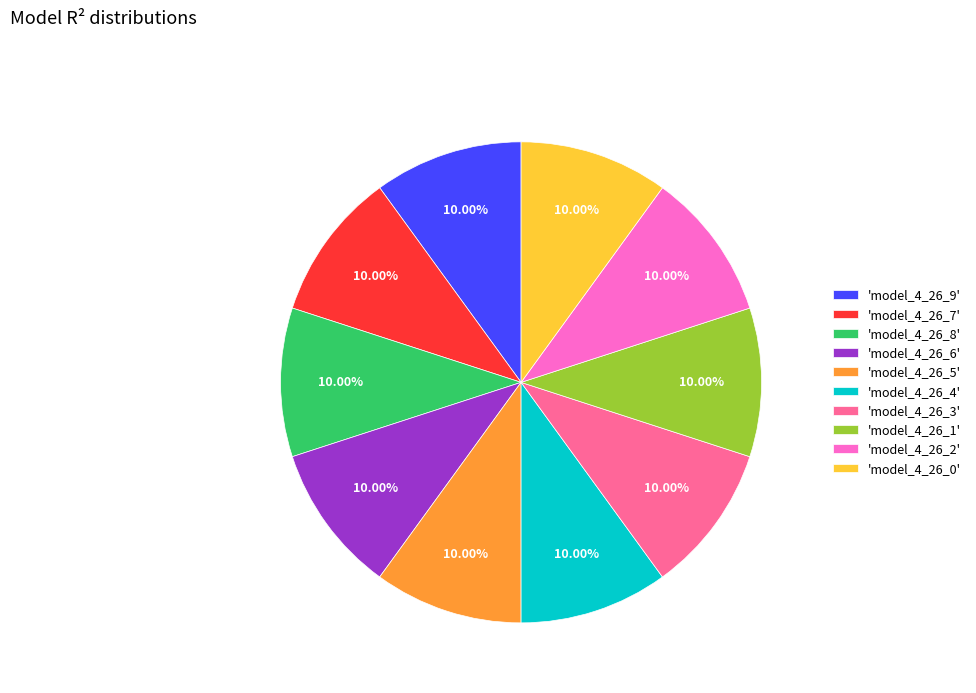

Is the sum of 'model_4_26_3' and 'model_4_26_6' greater than half?

No